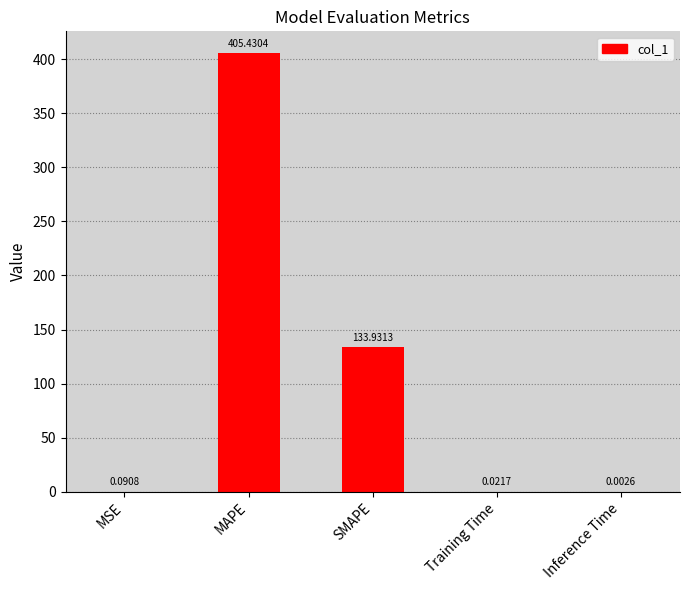

What is the sum of all values?

539.5